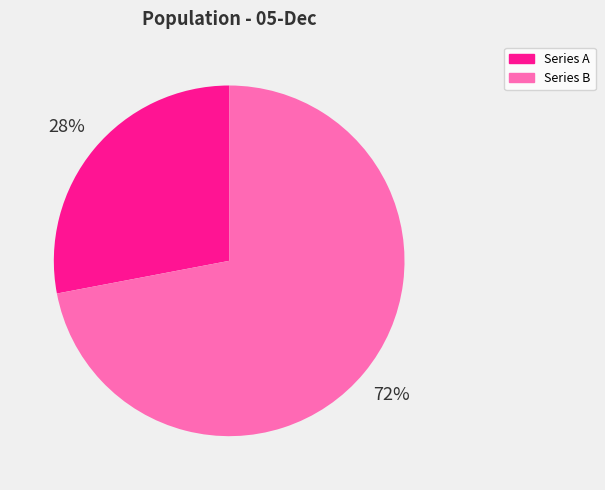

Which slice represents more than half of the pie?

Series B